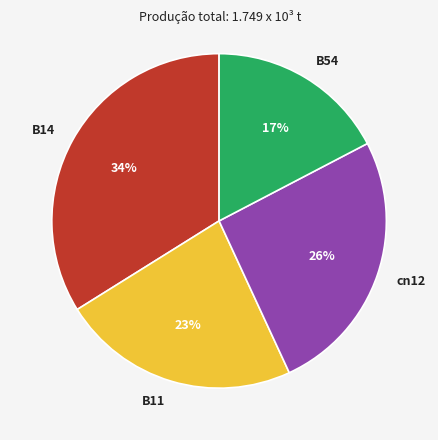

How many slices are in this pie chart?

4